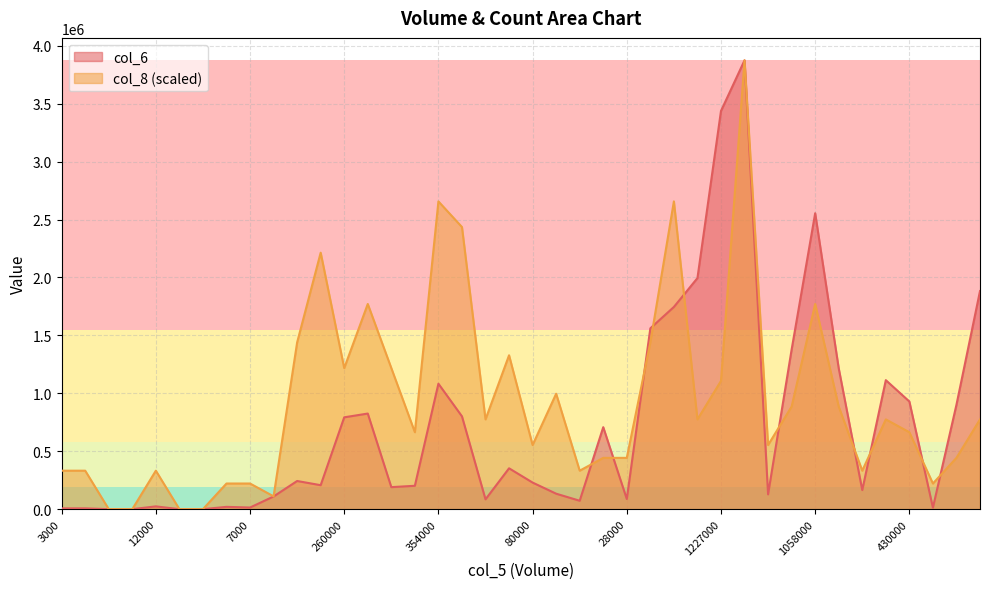

Is the value of col_6 at 1058000 greater than the value of col_8 at 825000?

Yes